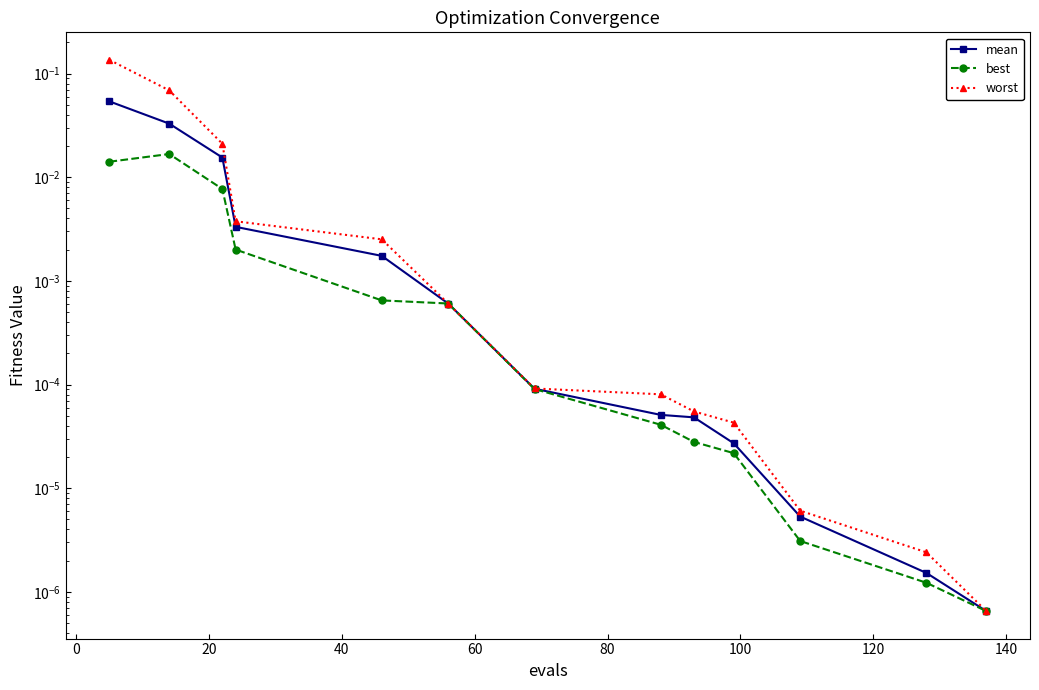

Rank the series by their average value, from highest to lowest.

worst, mean, best